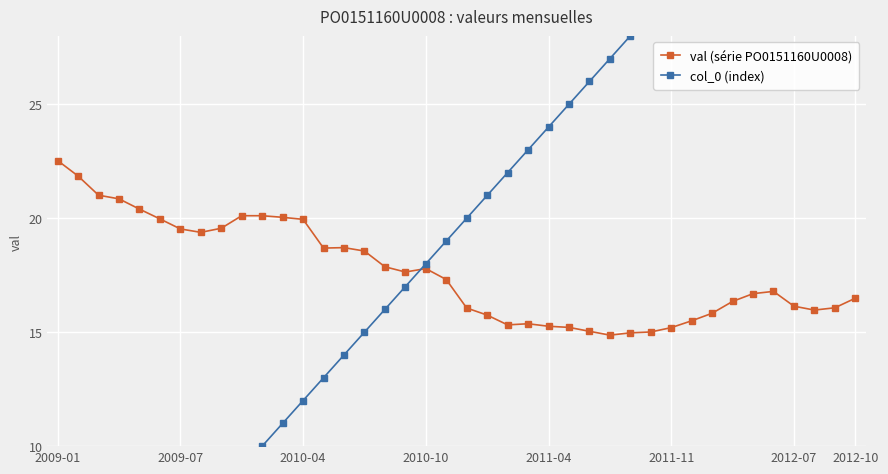

True or false: val (série PO0151160U0008) has more than 2 interior local peaks.

True